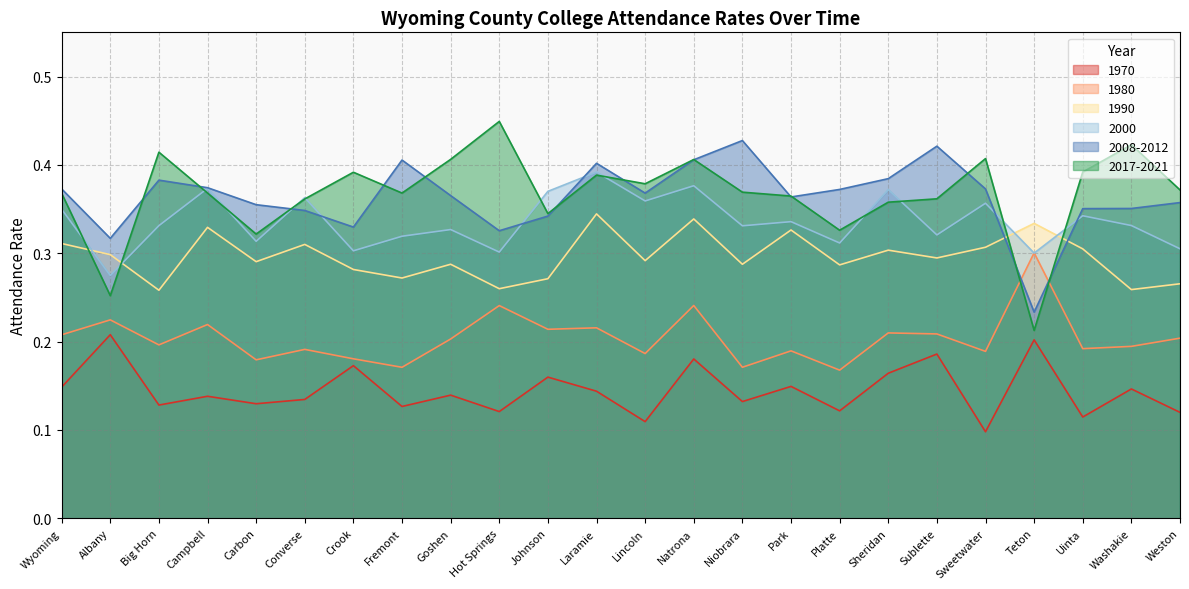

What value does the 2017-2021 series have at Crook?

0.4